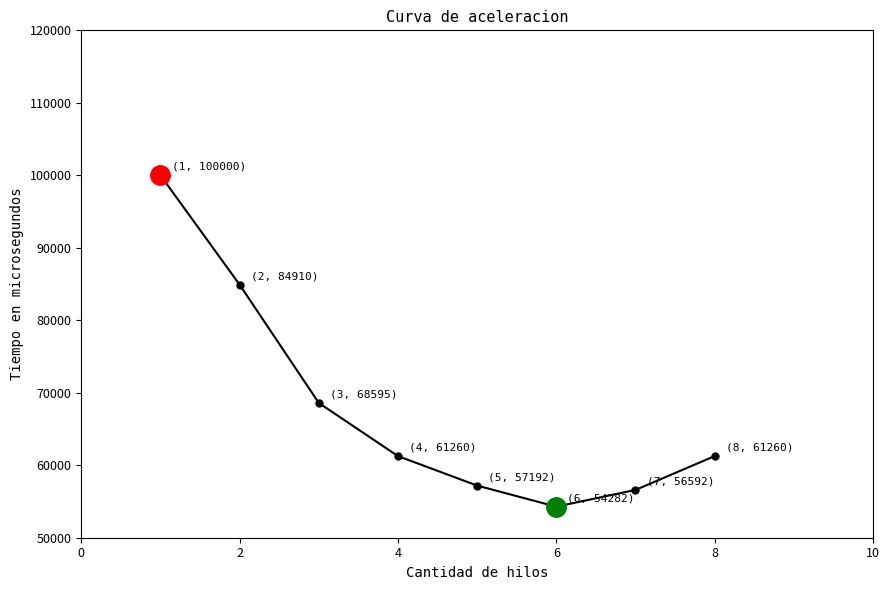

What is the difference between the maximum and second lowest values?

43407.5